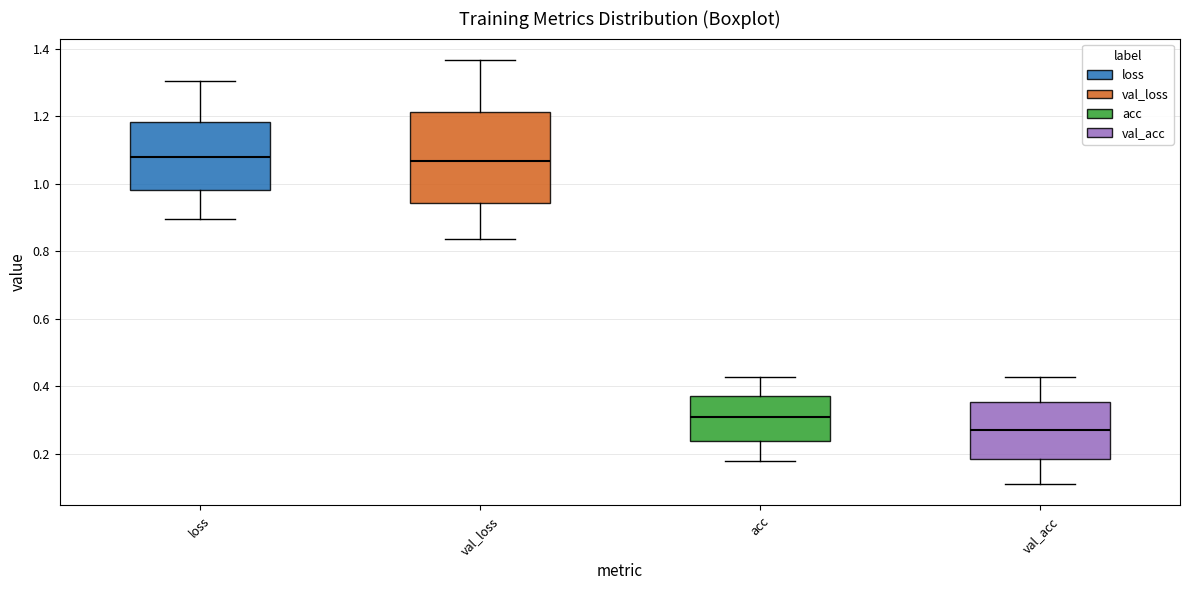

Where is the upper edge of the box for acc on the y-axis? The values are not printed on the chart, so give them approximately, as read against the axis.

0.36